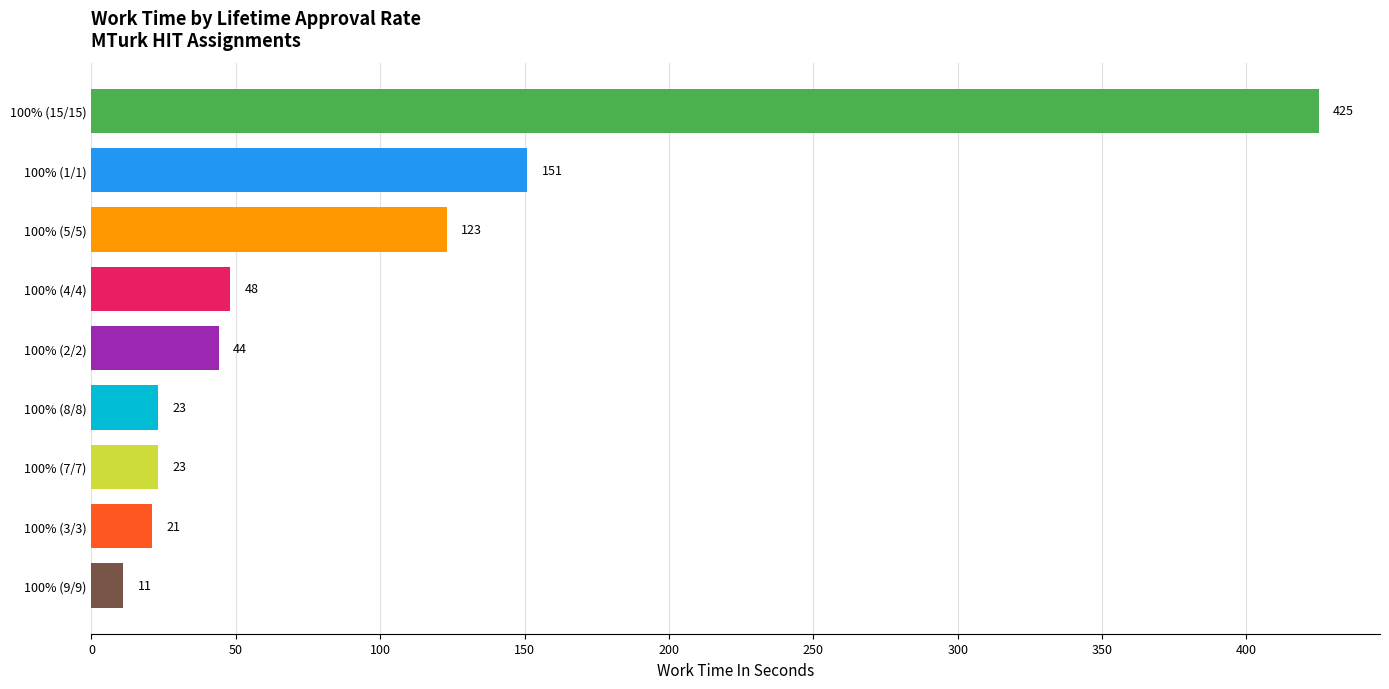

What is the sum of all values?

869